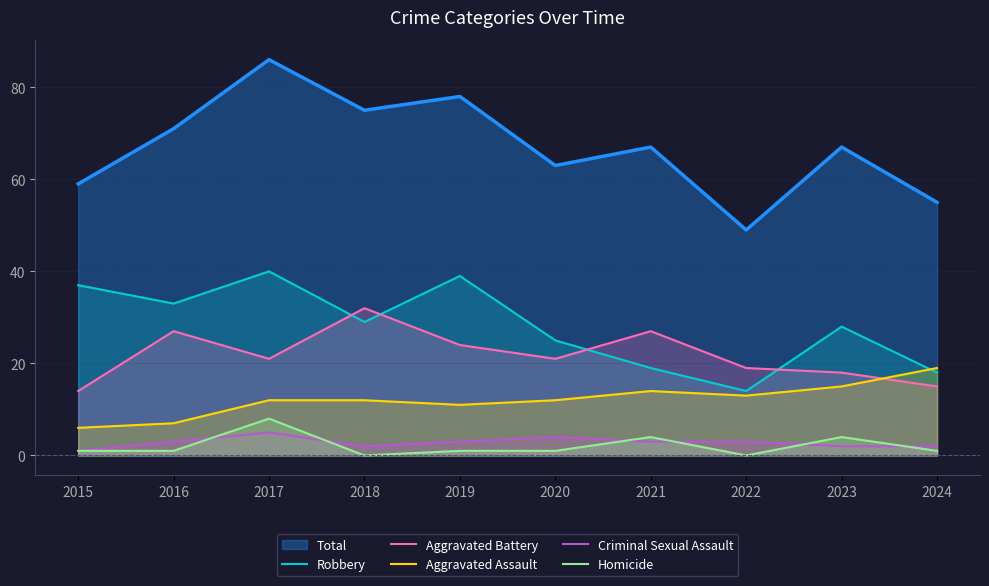

How many series are shown in this chart?

6